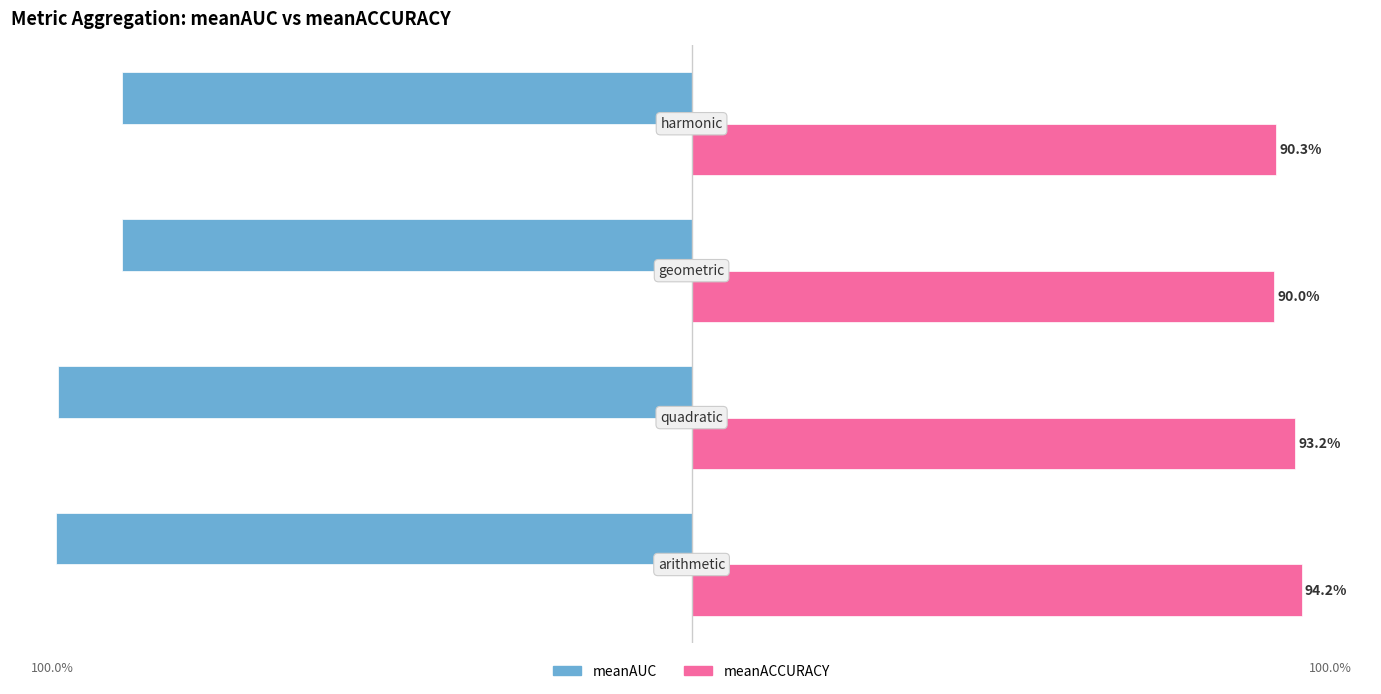

What are all the series names shown in the legend?

meanAUC, meanACCURACY